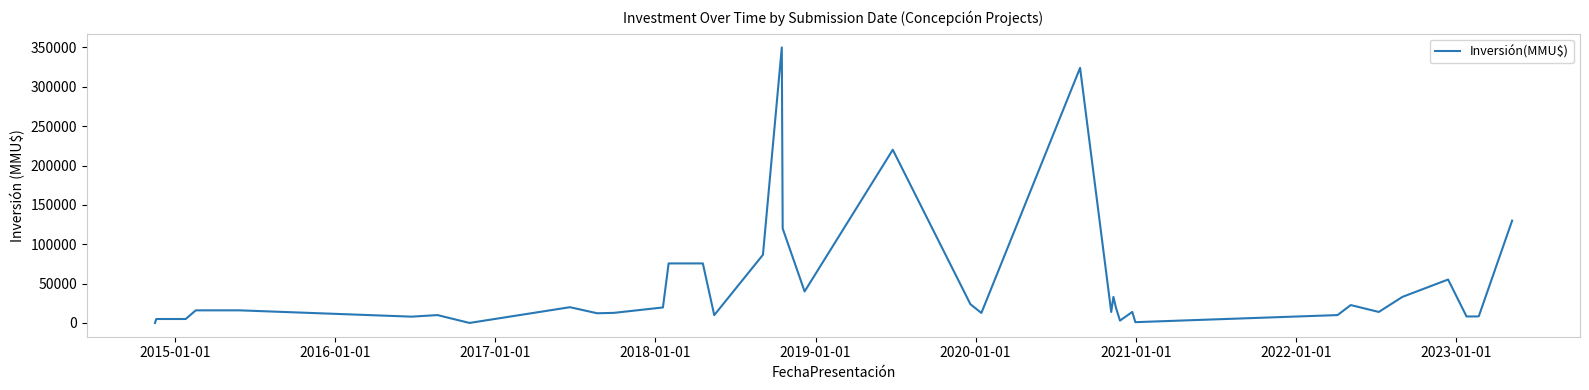

What is the difference between the maximum and minimum values?

350000